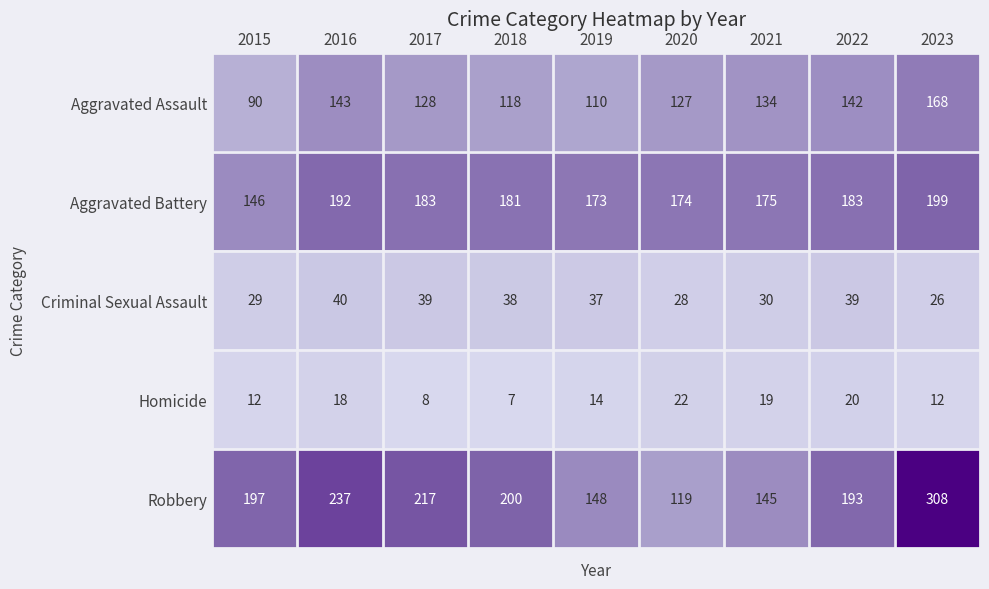

Rank the series at 2022 from highest to lowest value.

Robbery, Aggravated Battery, Aggravated Assault, Criminal Sexual Assault, Homicide